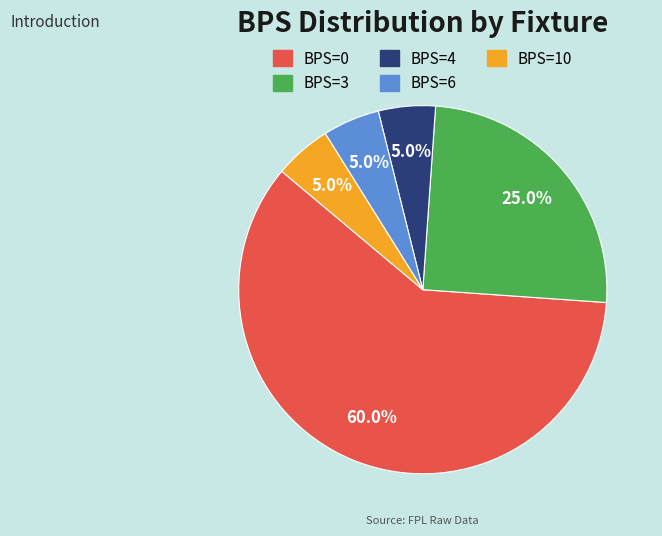

Is there a majority slice in this chart?

Yes